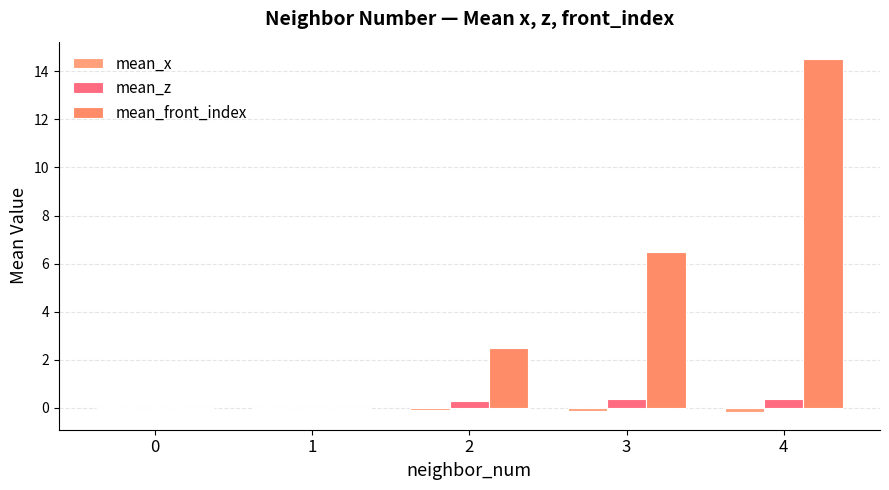

What is the spread (max minus min) of values at 2?

2.6